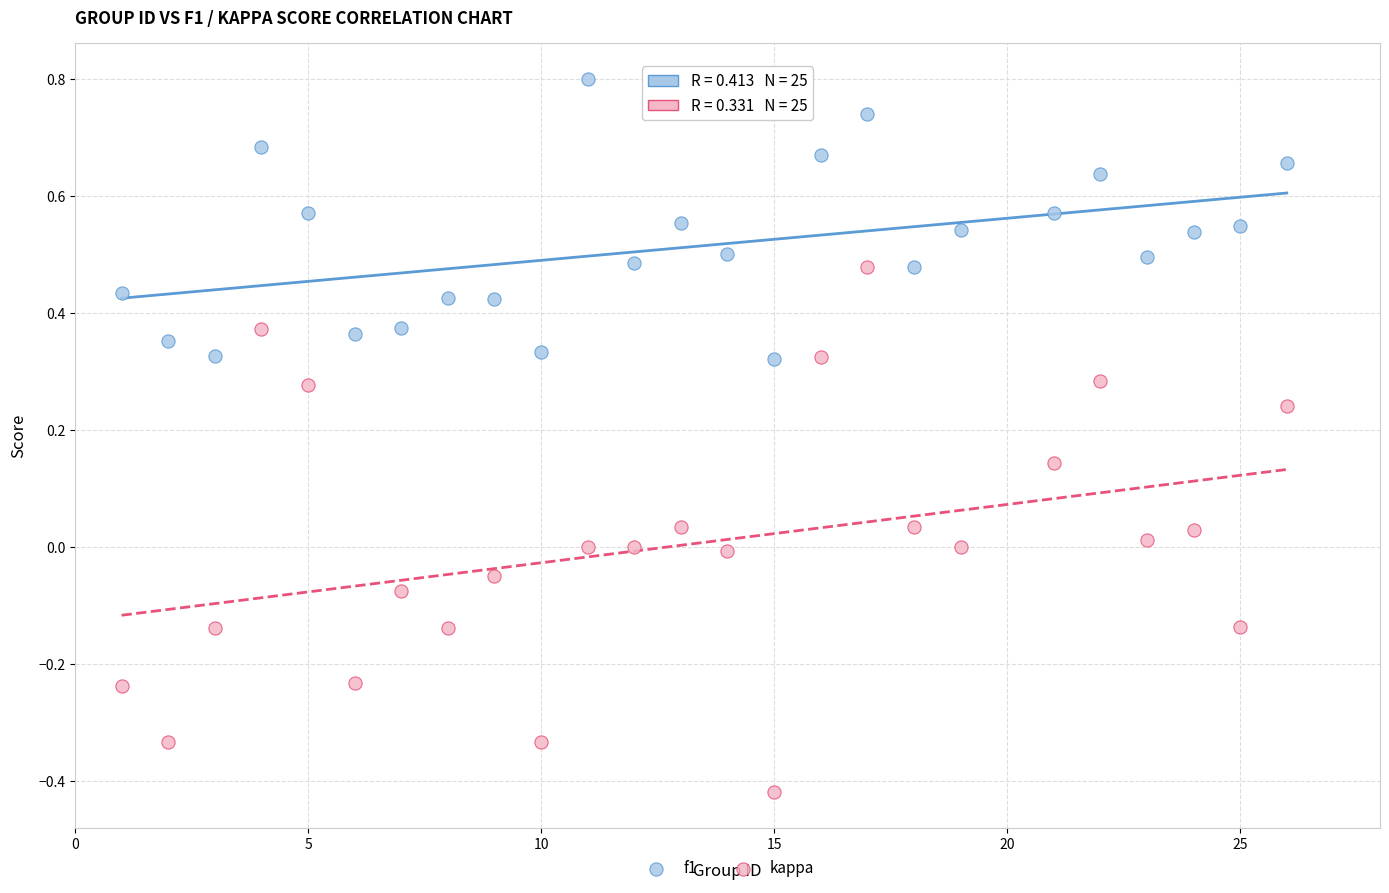

Which series has the largest Y range (max minus min)?

kappa